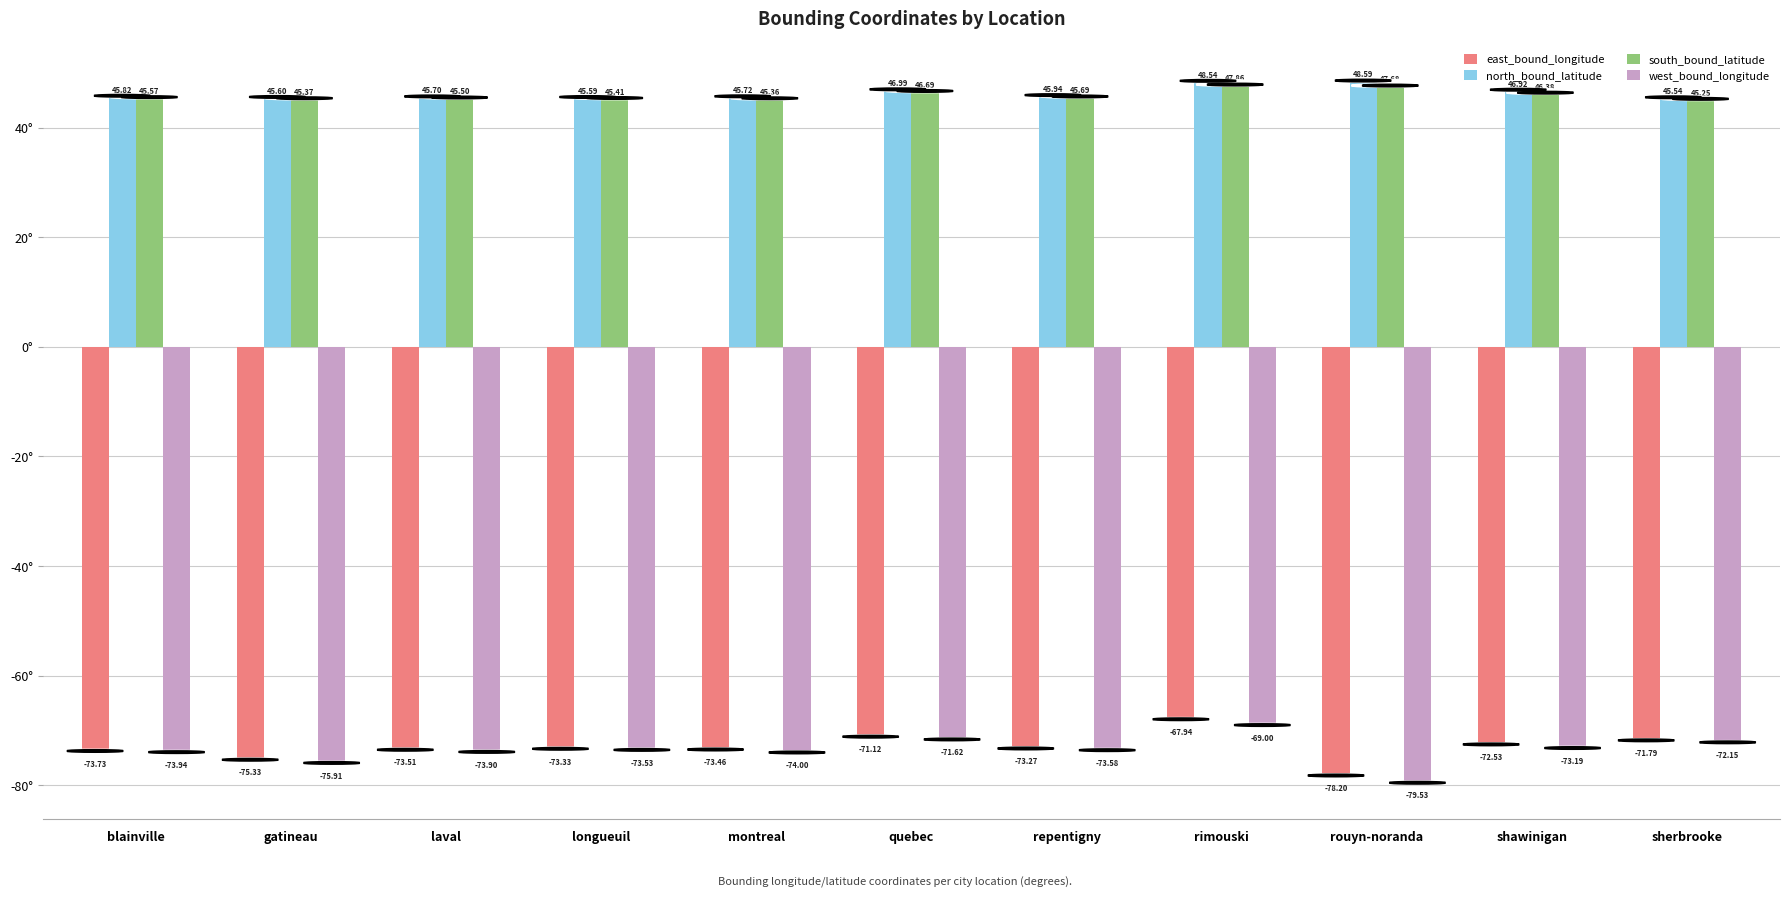

Which series has the widest spread of values?

west_bound_longitude